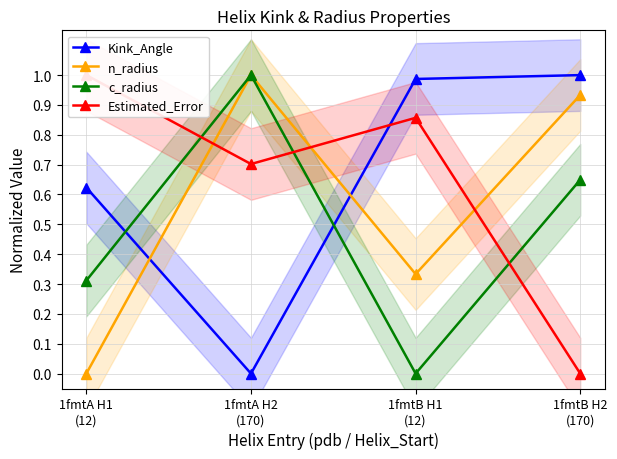

How many data points does each series have?

4